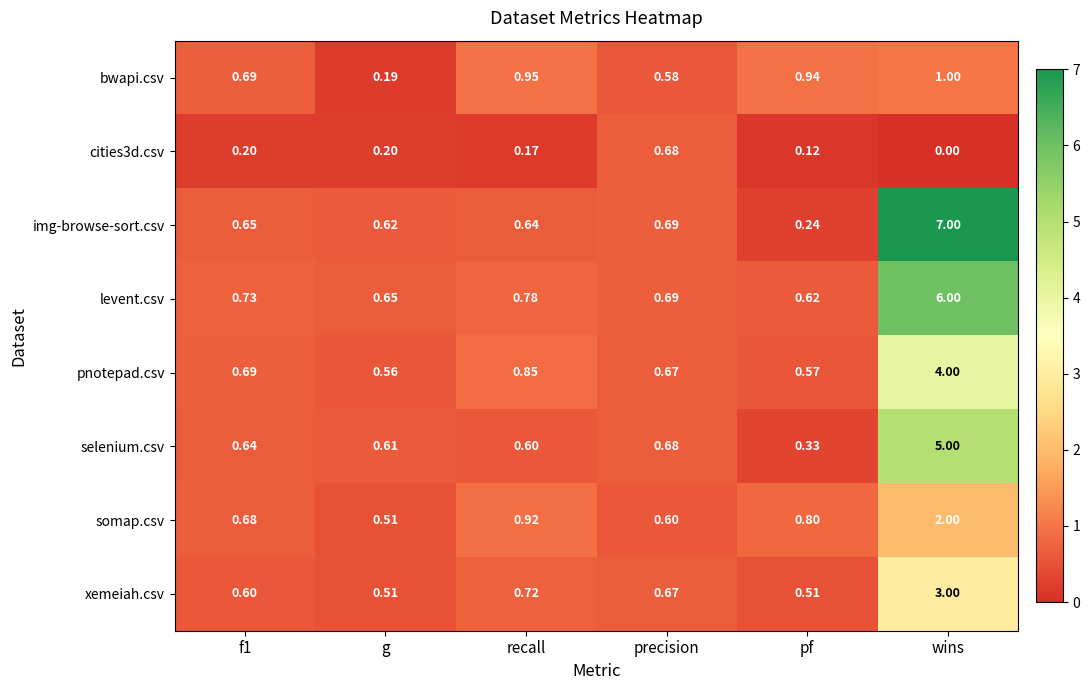

Which series has the widest spread of values?

img-browse-sort.csv